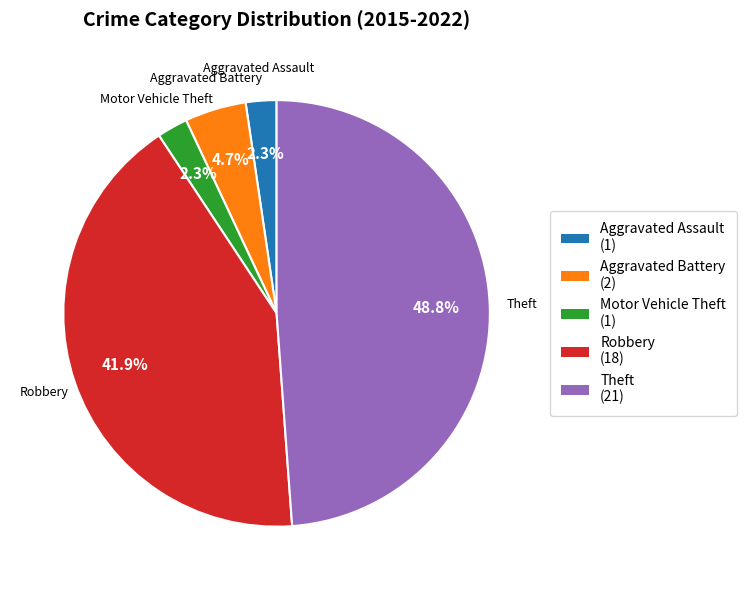

To the nearest percent, what is the combined percentage of Motor Vehicle Theft and Aggravated Battery?

7%